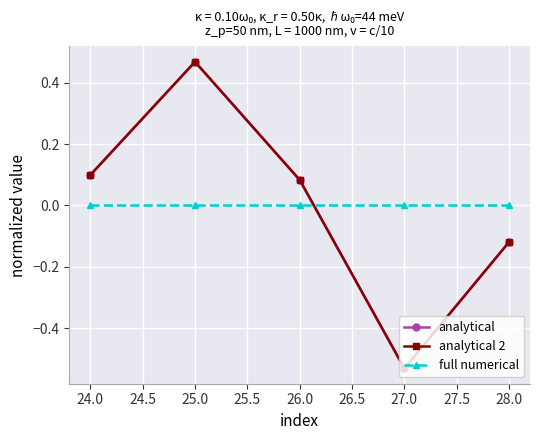

Is this an area chart (filled region under the line)?

No